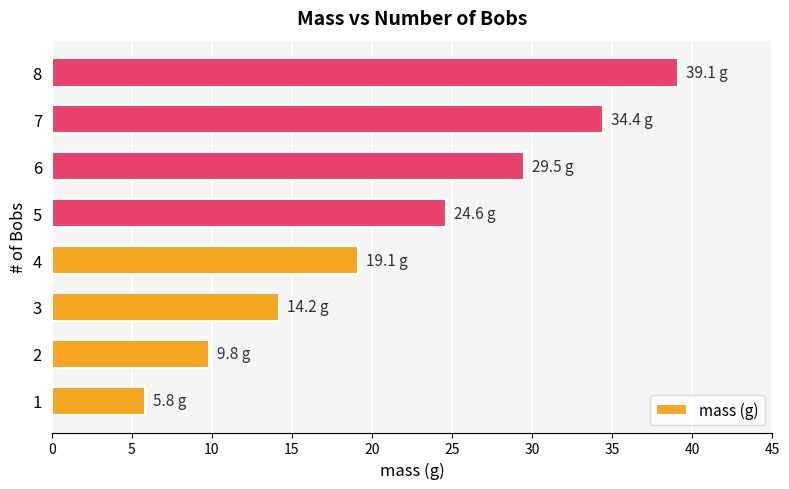

Reading bottom to top, extract all data points from this chart.

5.8	9.8	14.2	19.1	24.6	29.5	34.4	39.1